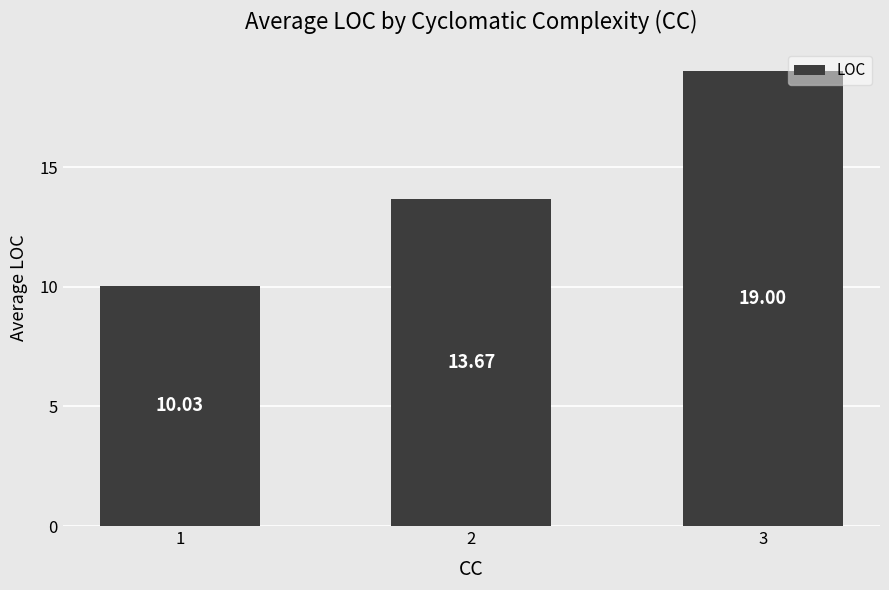

Which label corresponds to the largest value in the chart?

3